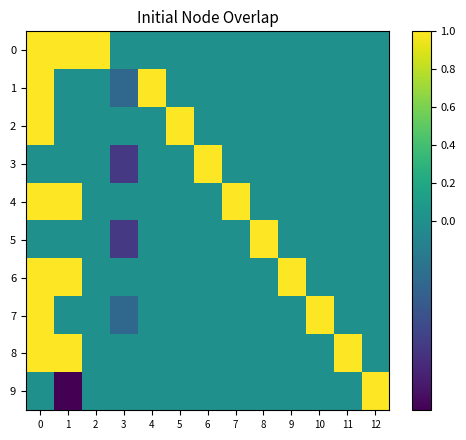

At how many categories does at least one series exceed 0?

12